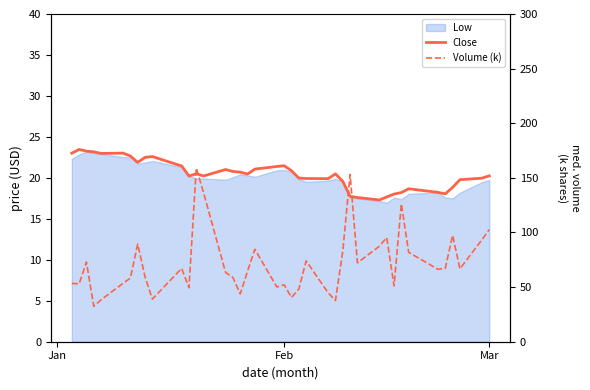

What is the sum of all Volume (k) values?

2867.7